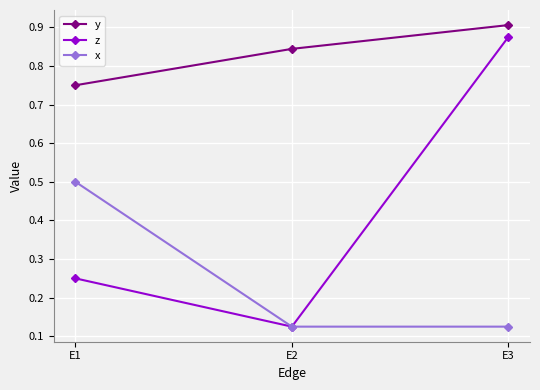

Count the number of categories in the chart.

3